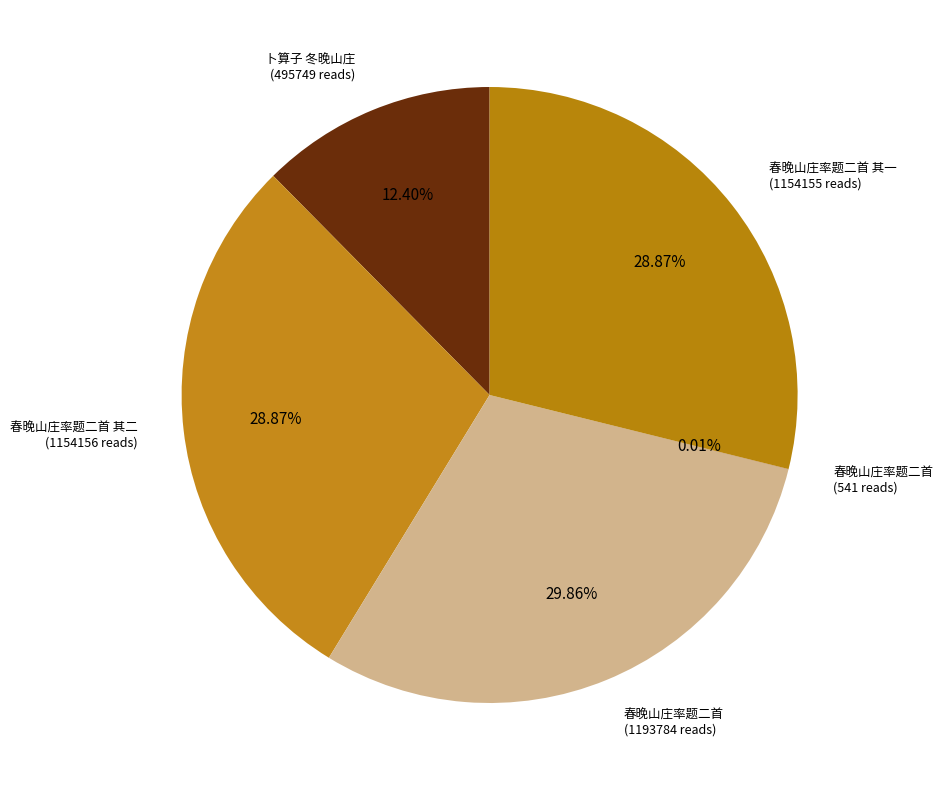

Approximately how many times larger is the value at 卜算子 冬晚山庄 (495749 reads) compared to 春晚山庄率题二首 其二 (1154156 reads)?

0.4